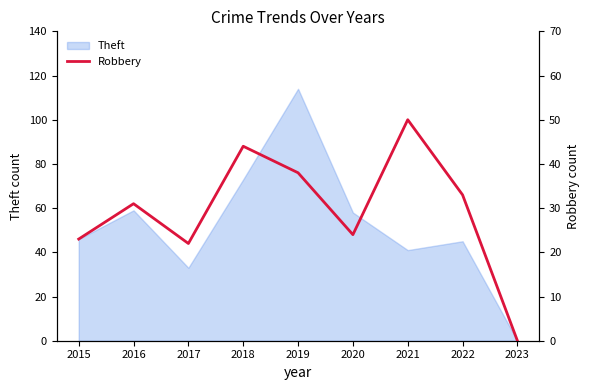

At which label does Theft reach its minimum?

2023